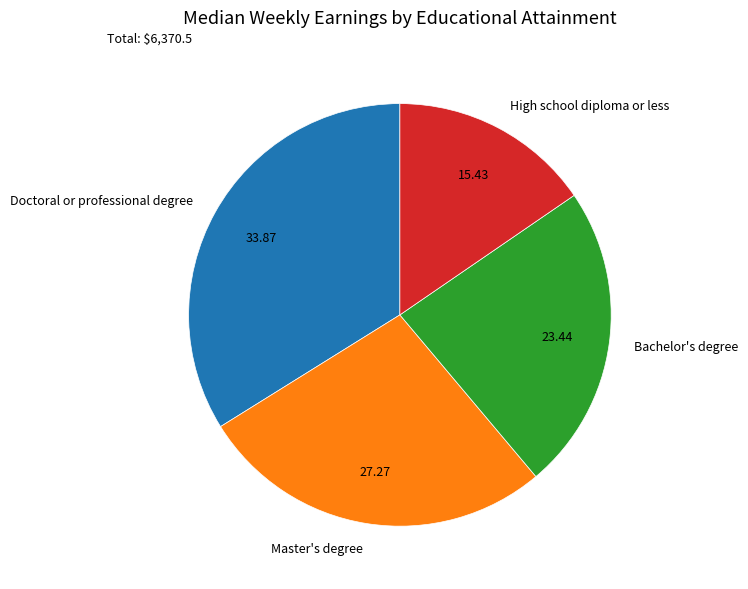

Is the sum of Doctoral or professional degree and High school diploma or less greater than half?

No